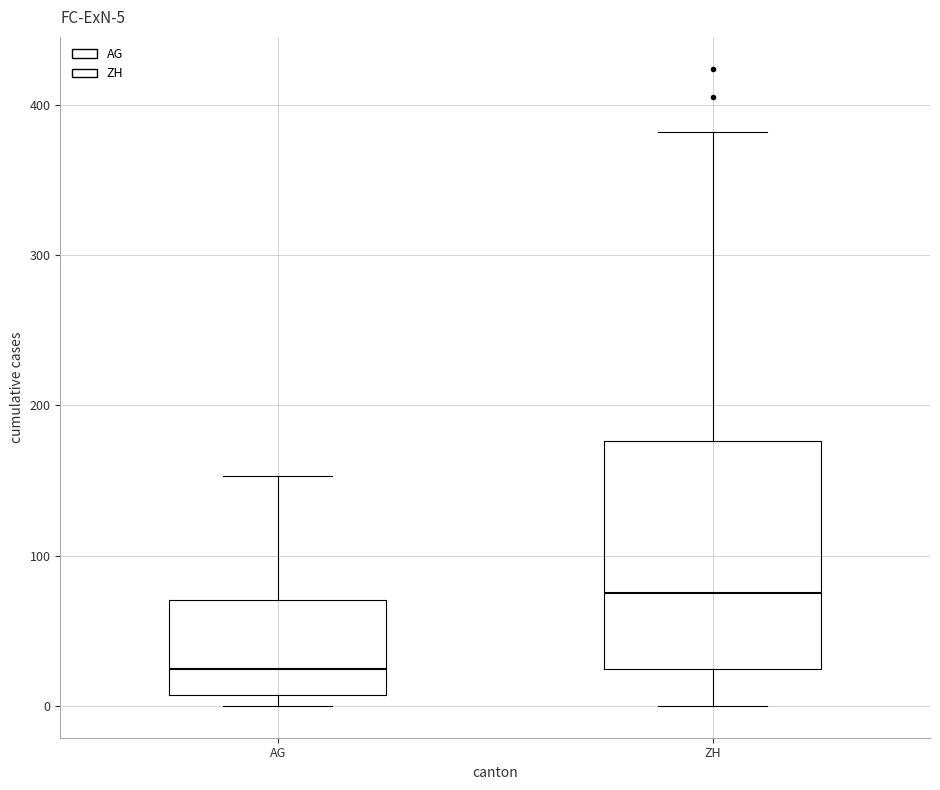

Which box's median line is the highest?

ZH